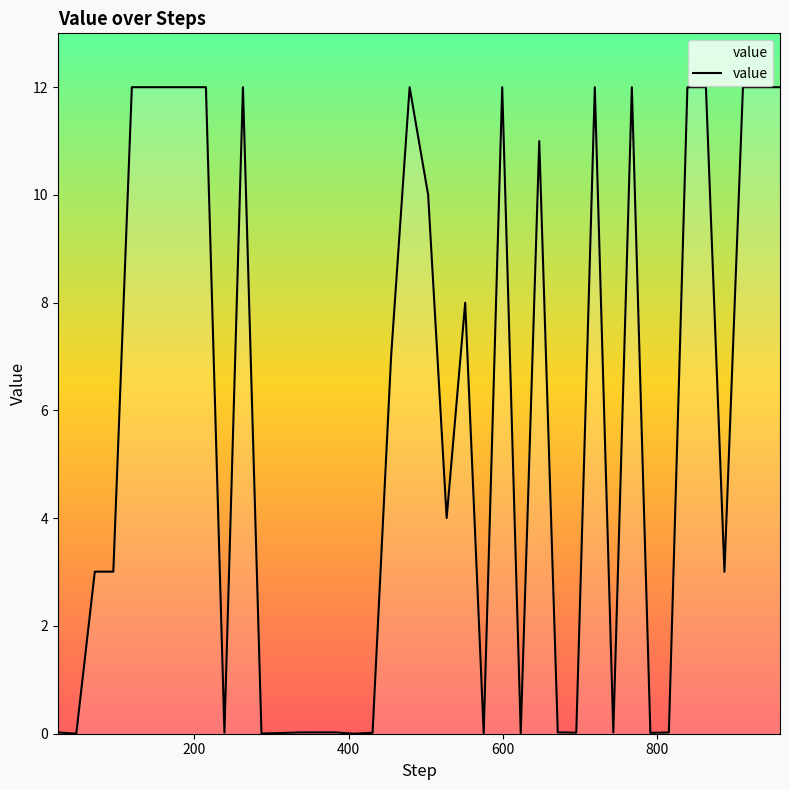

What is the greatest value displayed?

12.0